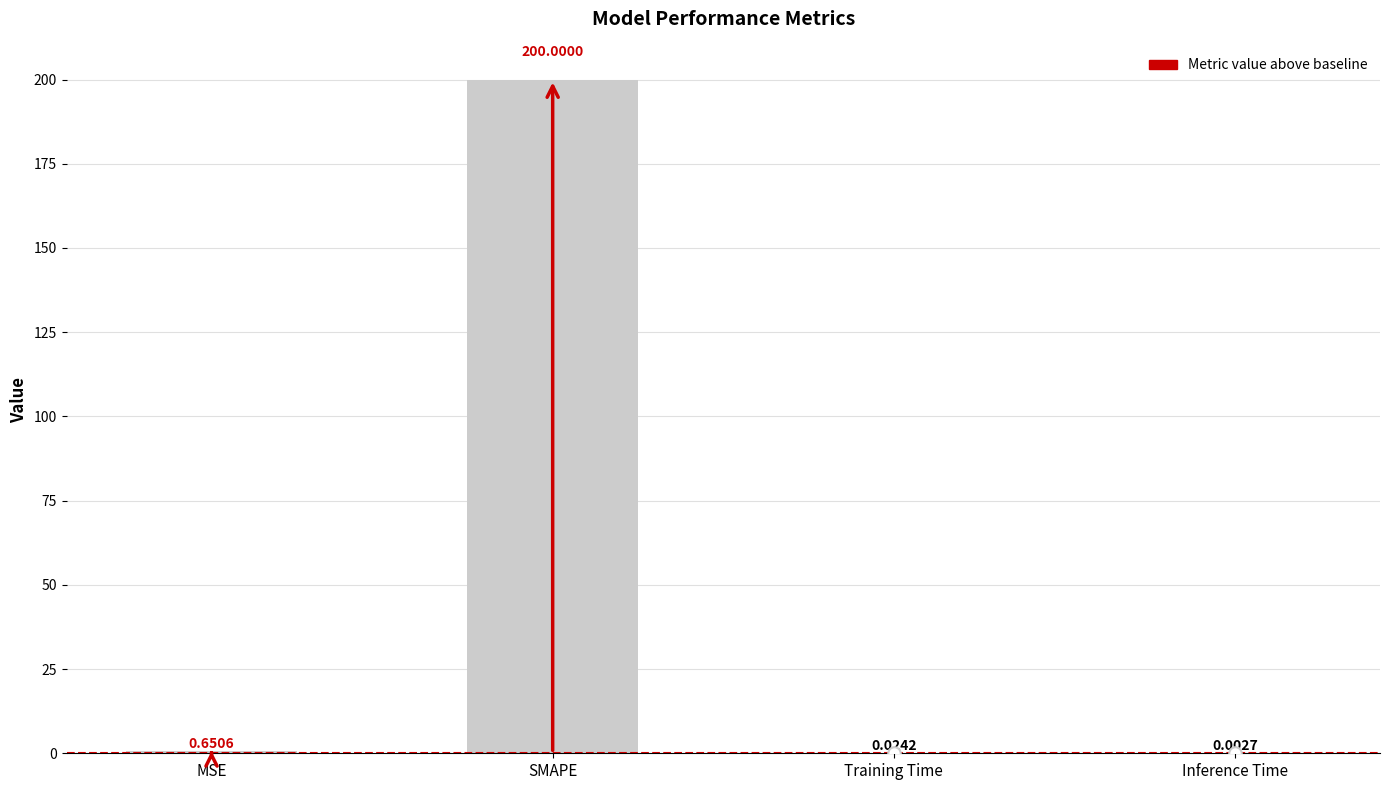

At which category does the chart reach its peak across all series?

SMAPE